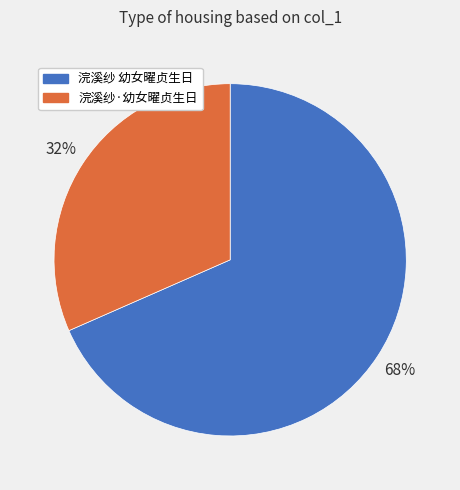

To the nearest percent, what is the combined percentage of 浣溪纱 幼女曜贞生日 and 浣溪纱·幼女曜贞生日?

100%